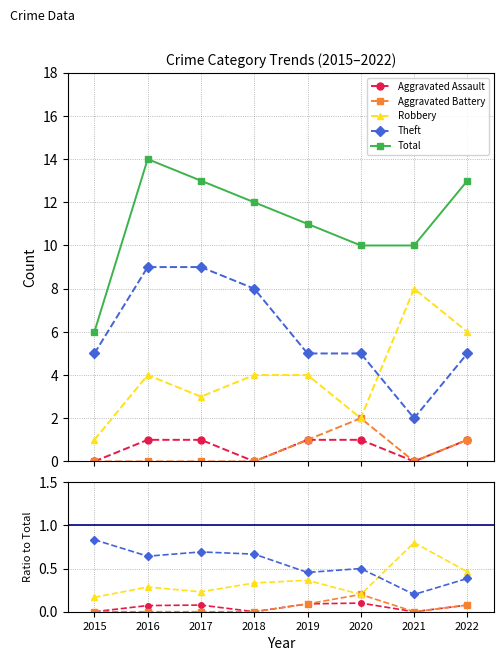

How many values in Aggravated Assault are above zero?

5